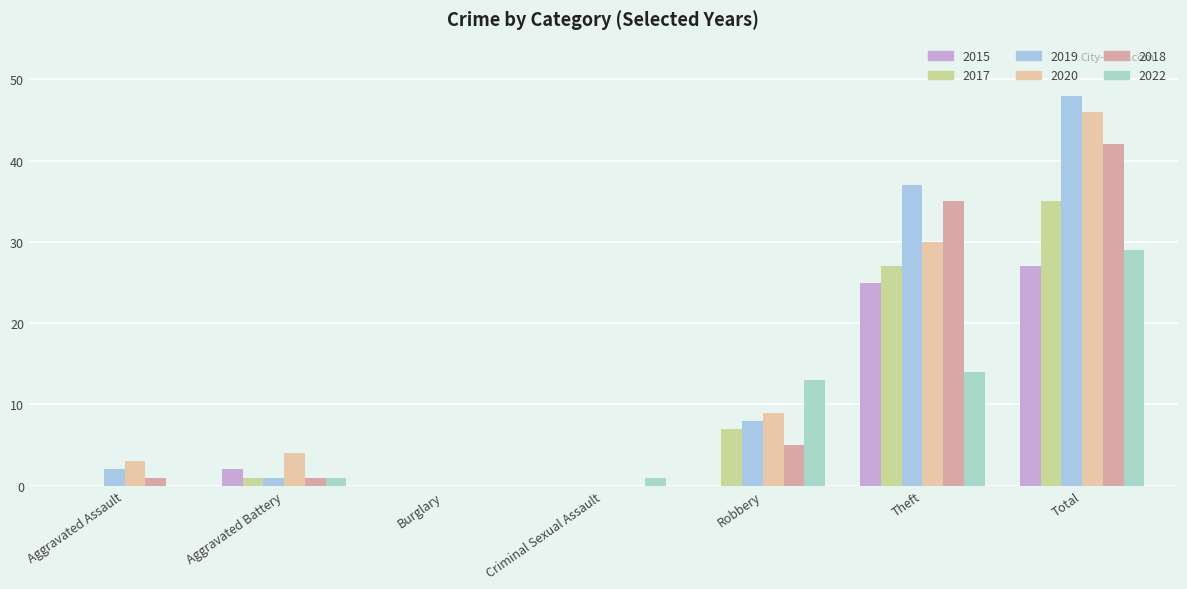

Reading left to right, extract all data points from this chart.

2015: 0	2	0	0	0	25	27
2017: 0	1	0	0	7	27	35
2019: 2	1	0	0	8	37	48
2020: 3	4	0	0	9	30	46
2018: 1	1	0	0	5	35	42
2022: 0	1	0	1	13	14	29